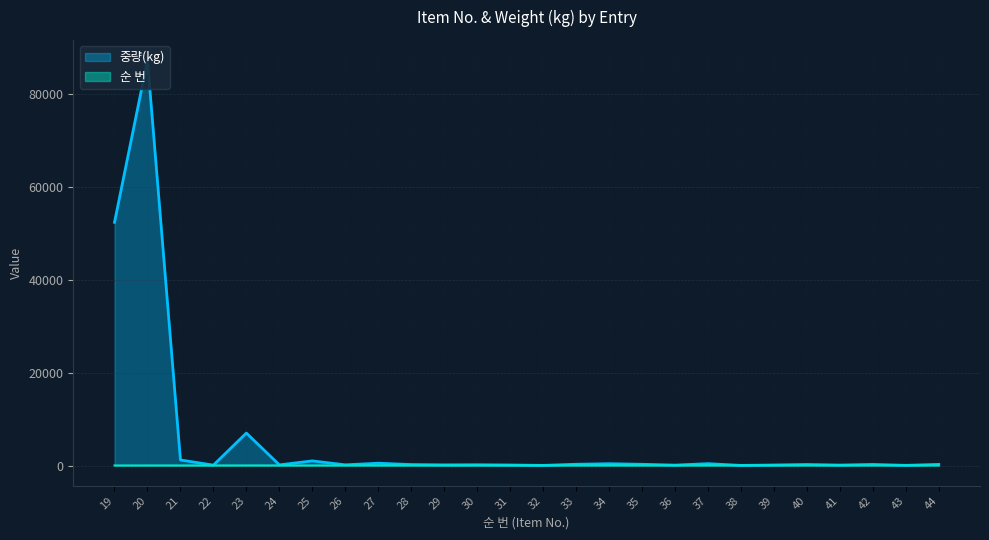

Is the value of 중량(kg) at 27 greater than the value of 순 번 at 24?

Yes